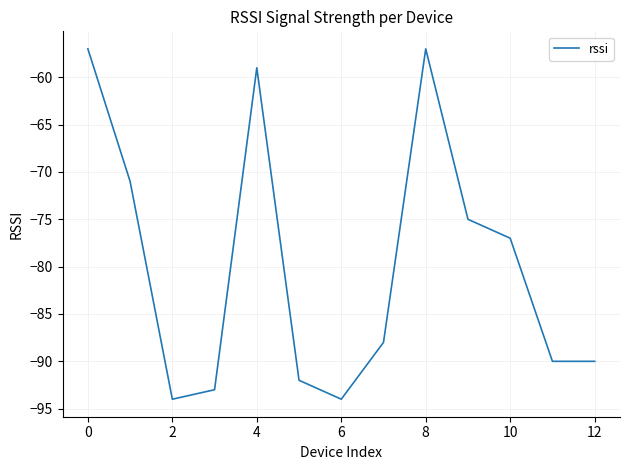

What is the difference between the maximum and minimum values?

37